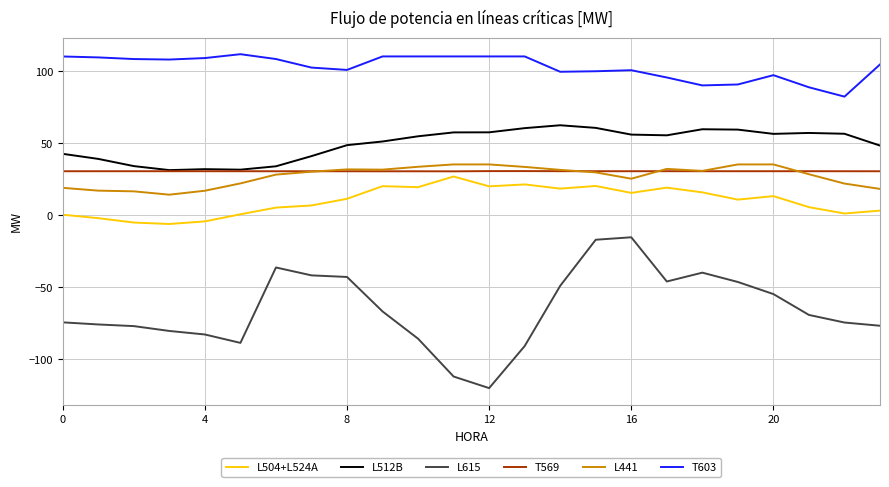

Which series has the widest spread of values?

L615